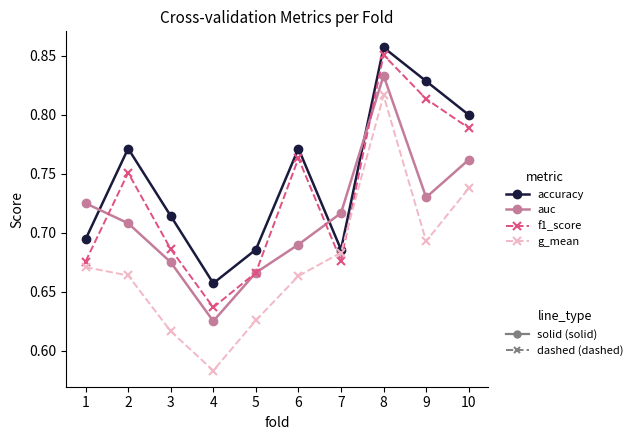

What is the total value across all series at 2?

2.9